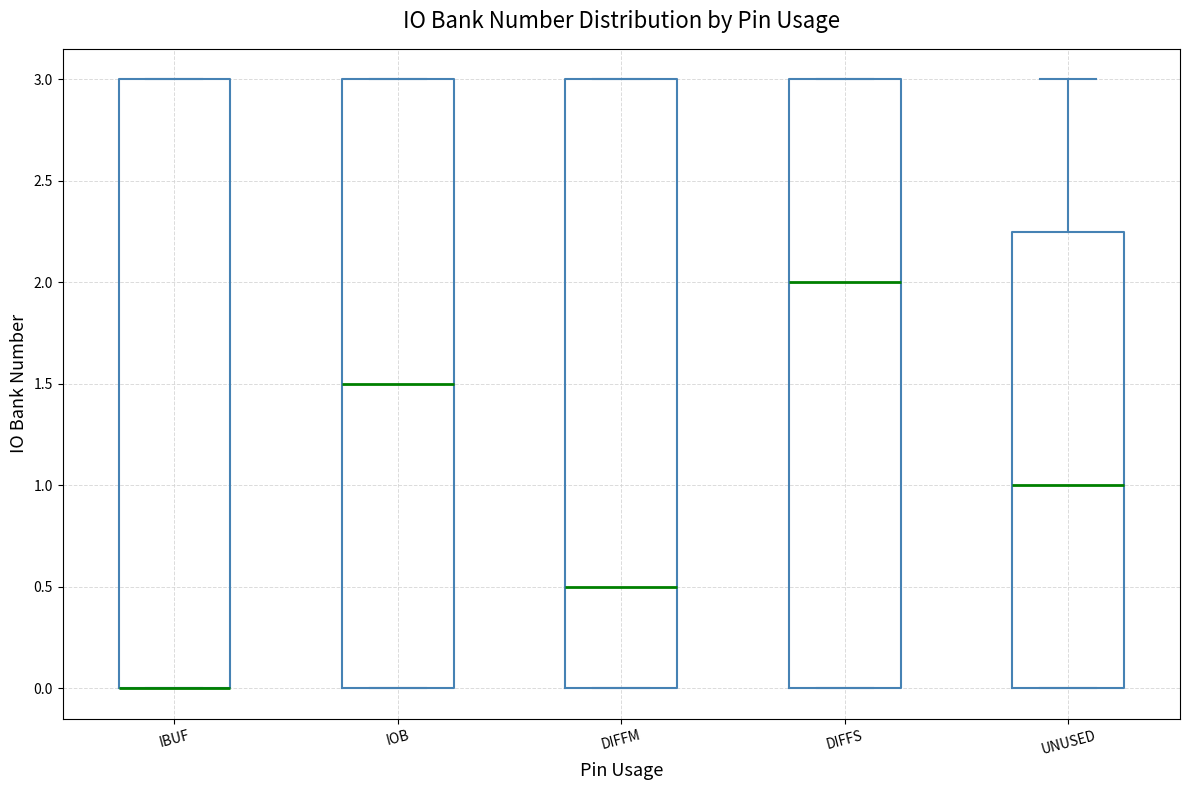

Where is the upper edge of the box for IOB on the y-axis? The values are not printed on the chart, so give them approximately, as read against the axis.

3.00